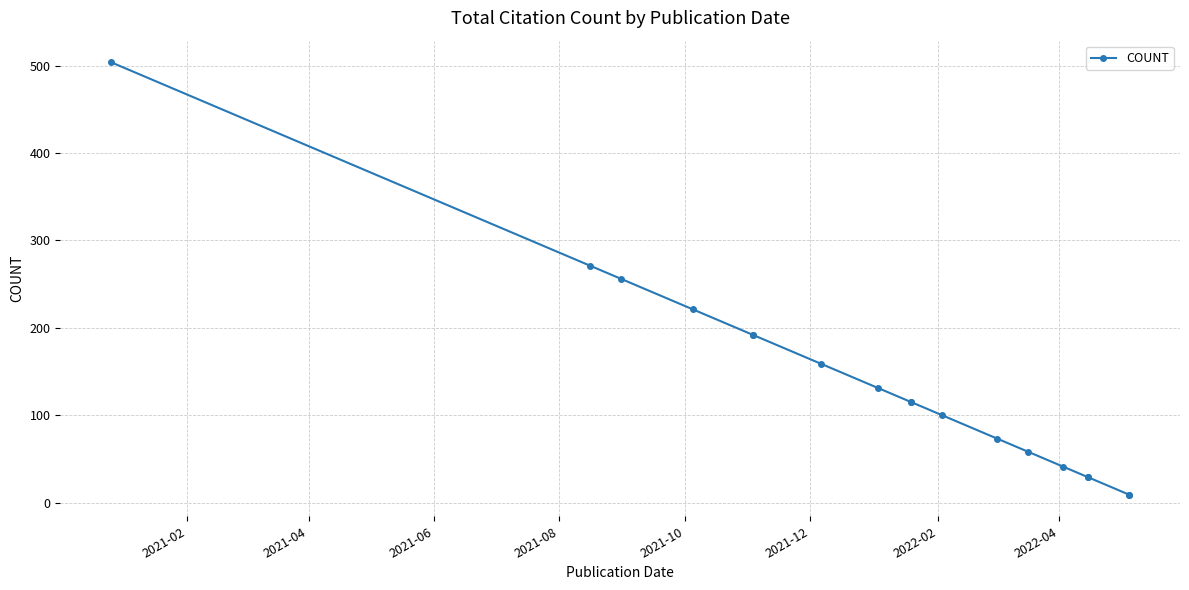

What is the difference between the maximum and second lowest values?

495